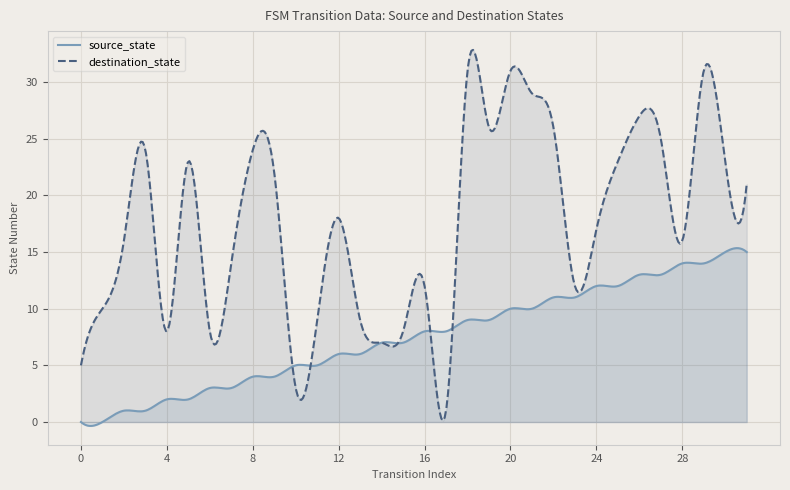

What is the maximum value shown in the chart?

32.8